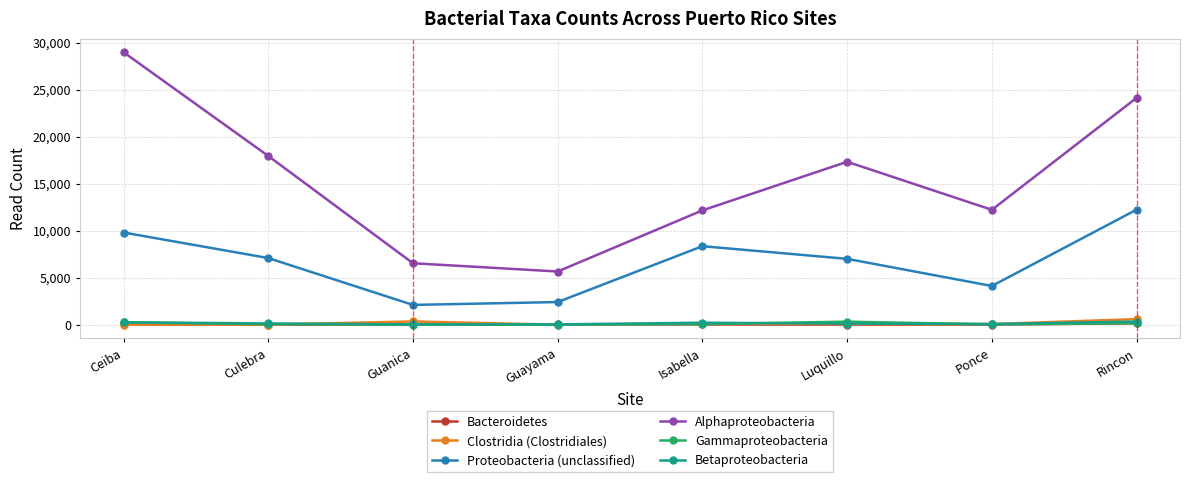

True or false: Alphaproteobacteria and Clostridia (Clostridiales) cross at least once.

False